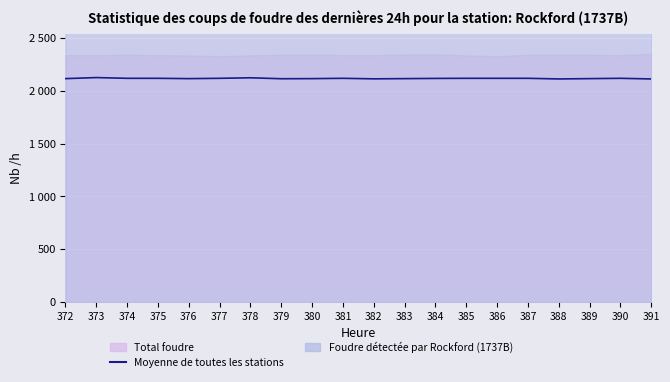

How many points are lower than both their immediate neighbors (excluding endpoints)?

4